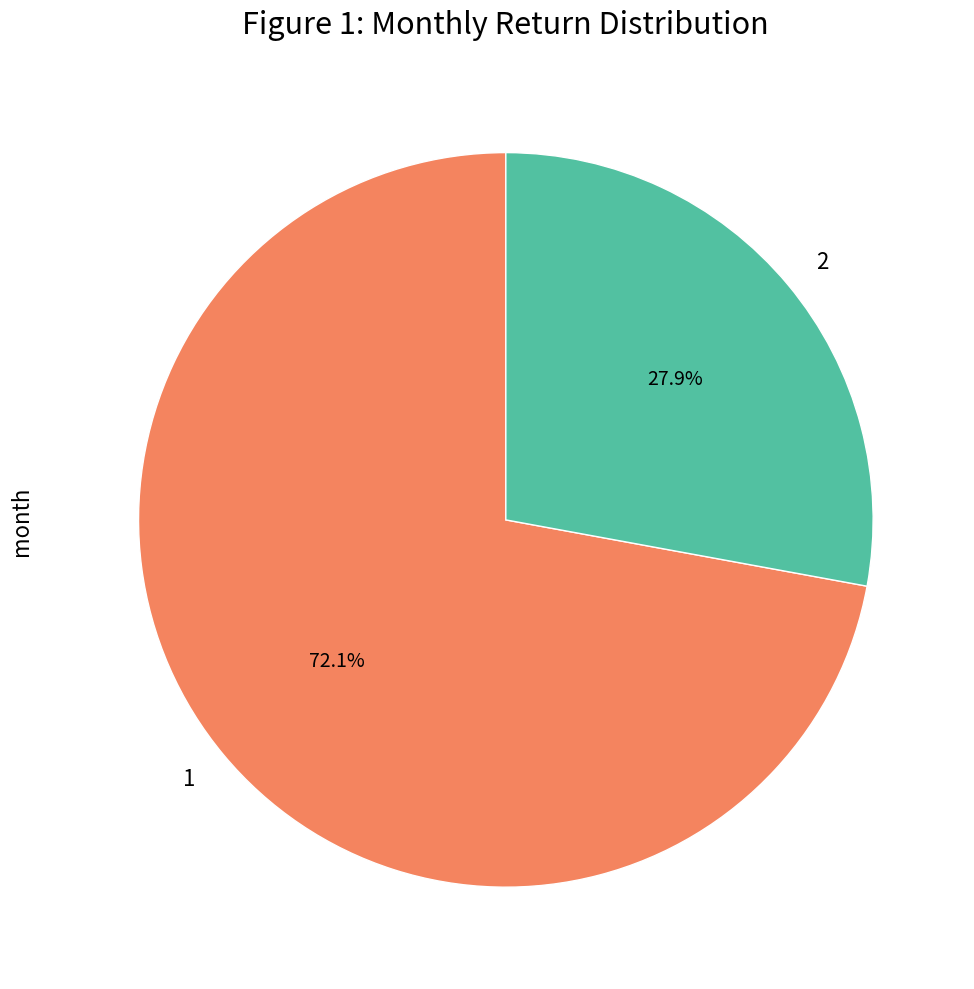

To the nearest percent, what is the difference between the 1 and 2 slice percentages?

44%